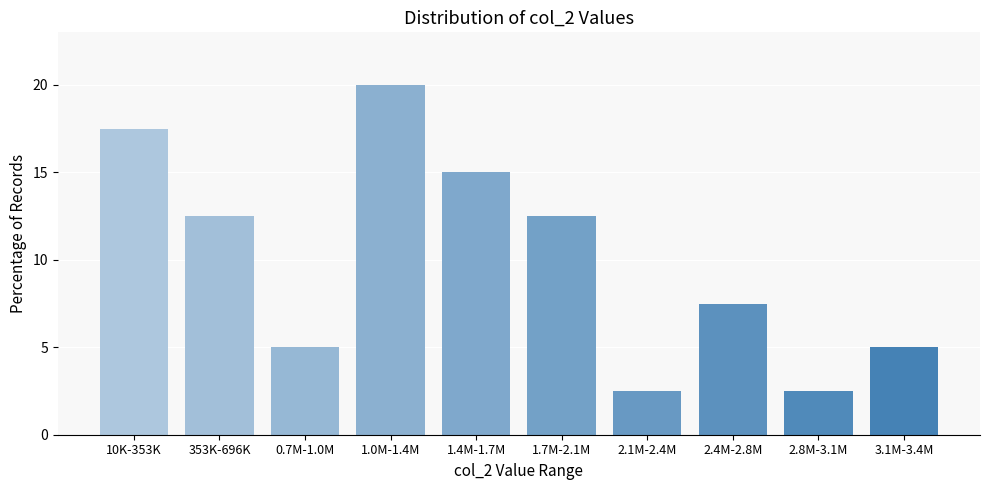

Reading left to right, what are all the values shown in this chart?

17.5	12.5	5.0	20.0	15.0	12.5	2.5	7.5	2.5	5.0